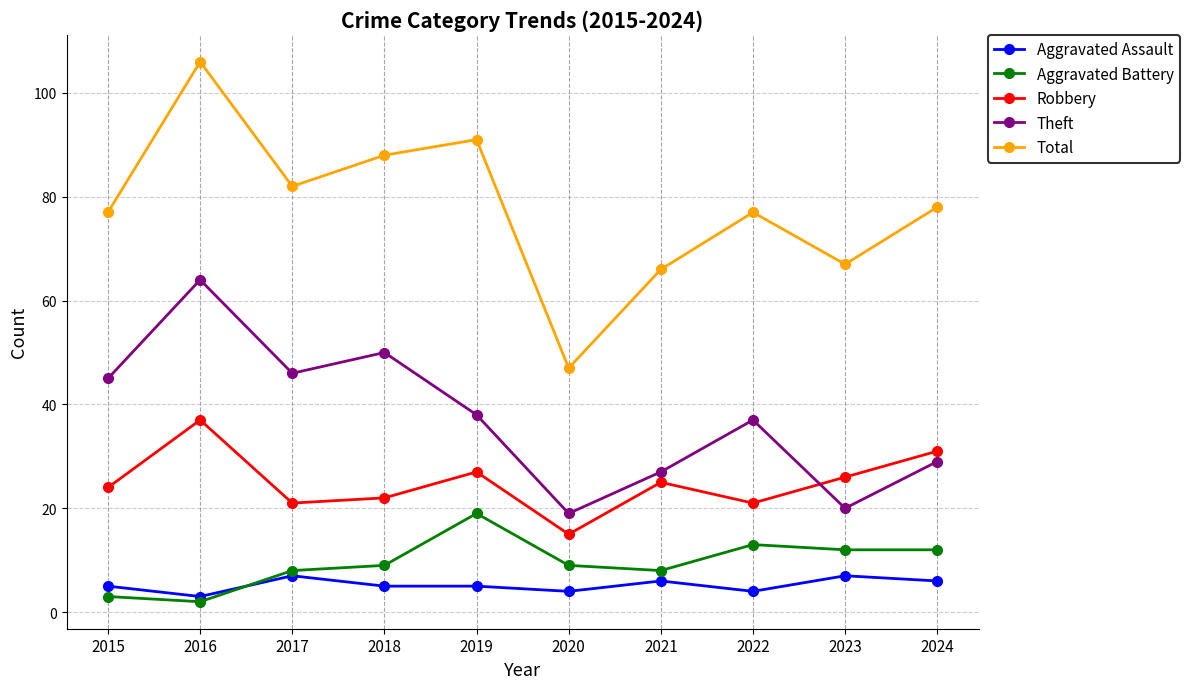

What is the lowest value of the Total series?

47